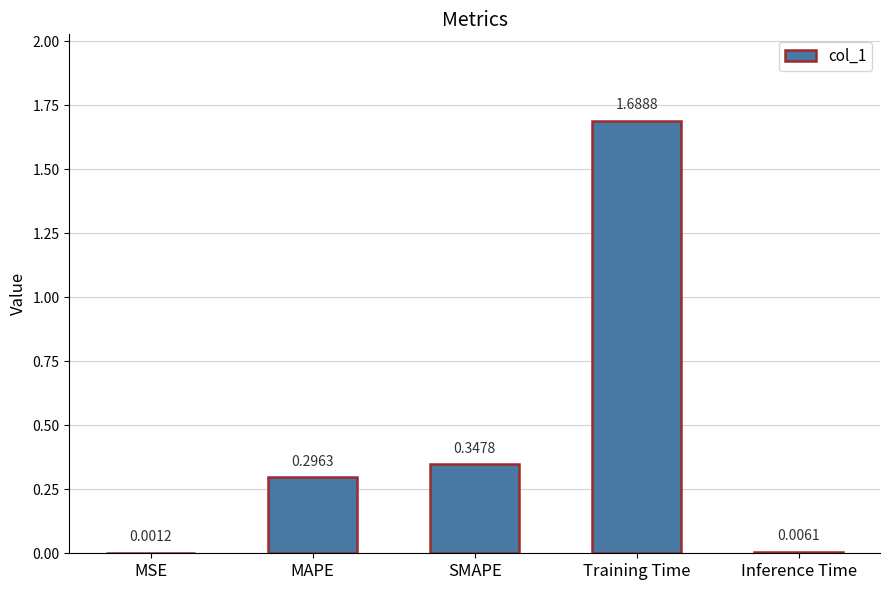

At which category does the chart reach its peak across all series?

Training Time